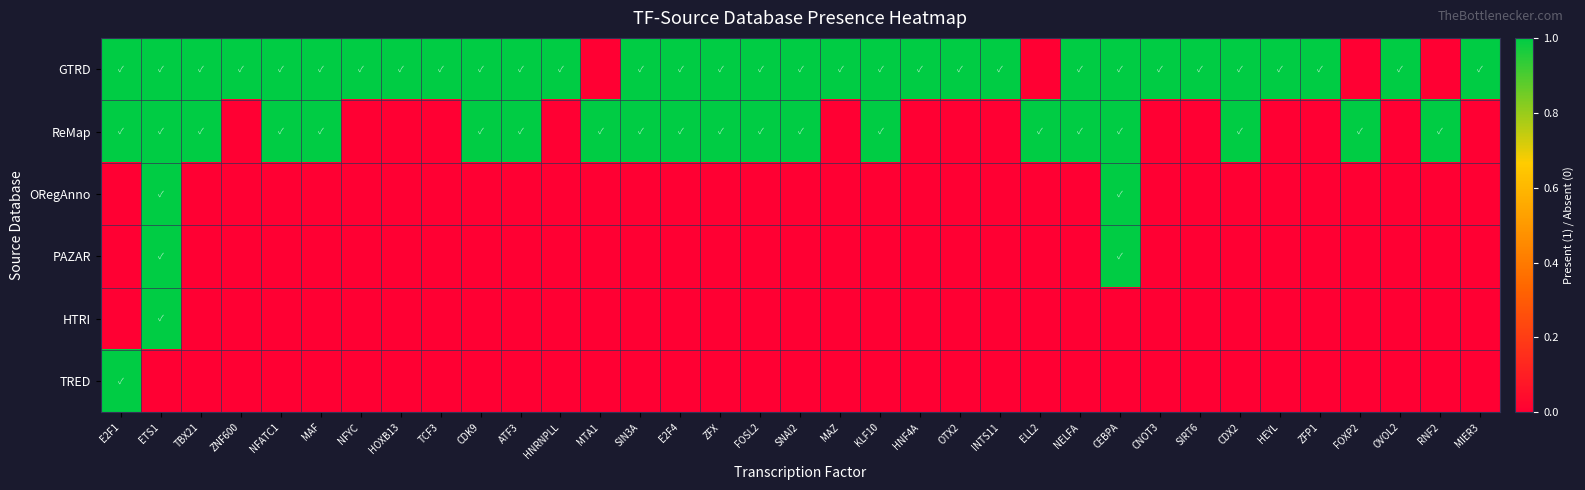

What is the total value across all series at KLF10?

2